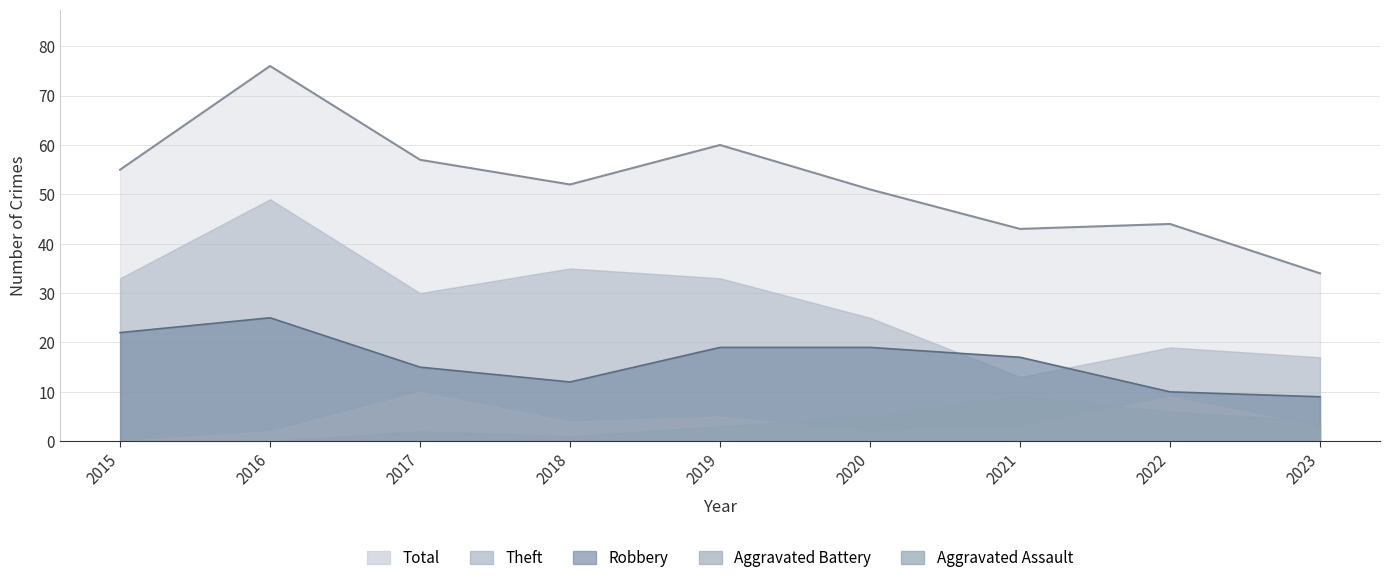

What is the difference between the highest and lowest values at 2019?

57